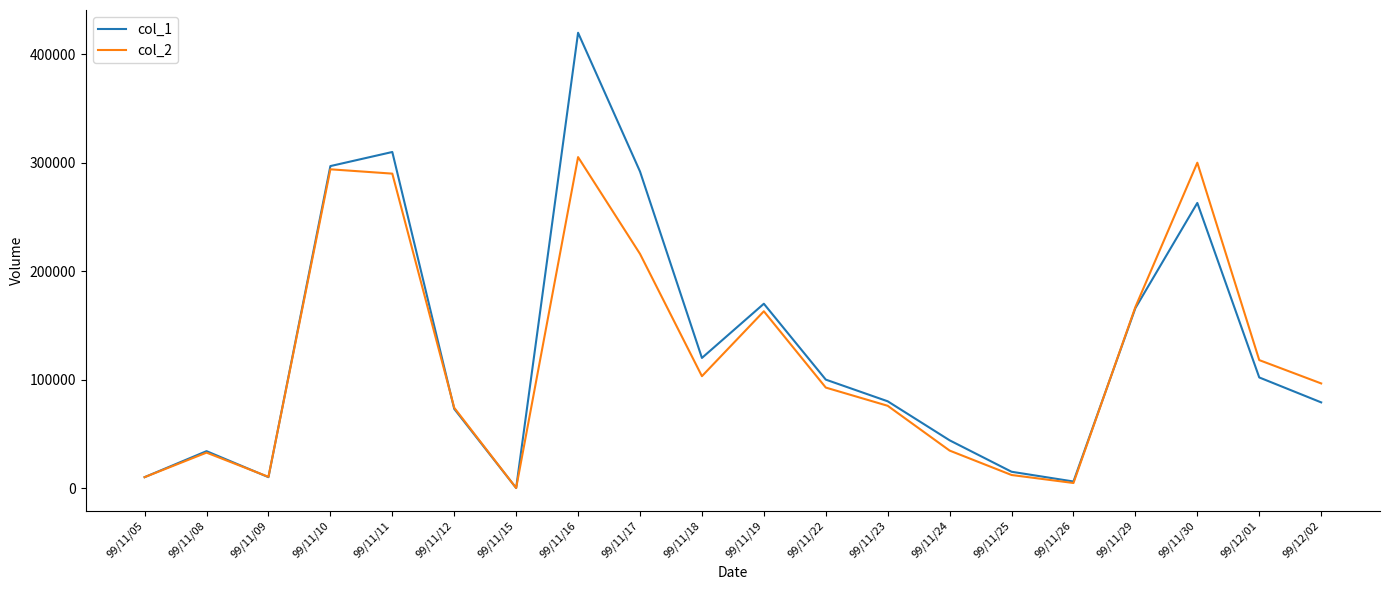

Between 99/11/11 and 99/11/18, which series saw the biggest shift?

col_1